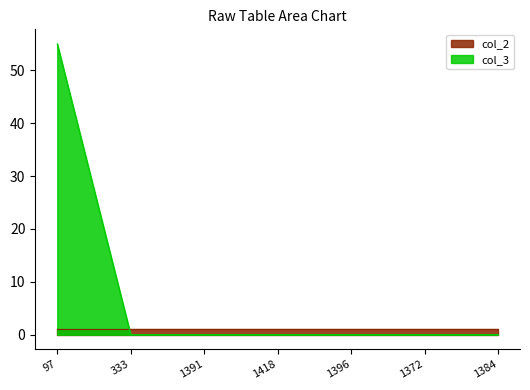

Is it true that the value at 1418 is 0?

True